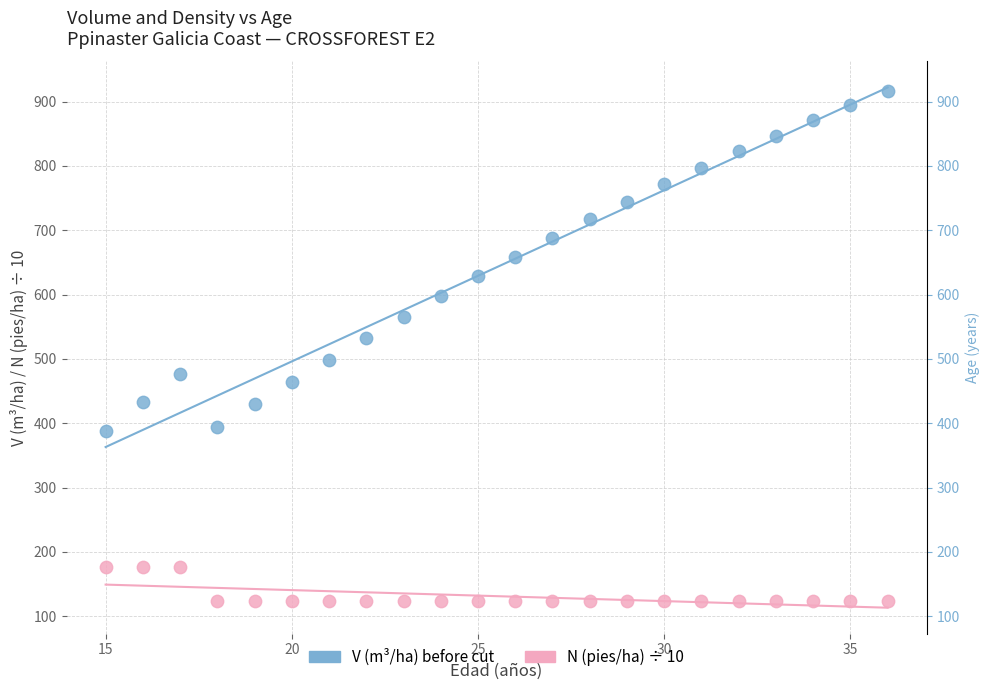

Across all data points, what is the range of Y values (max minus min)?

792.1